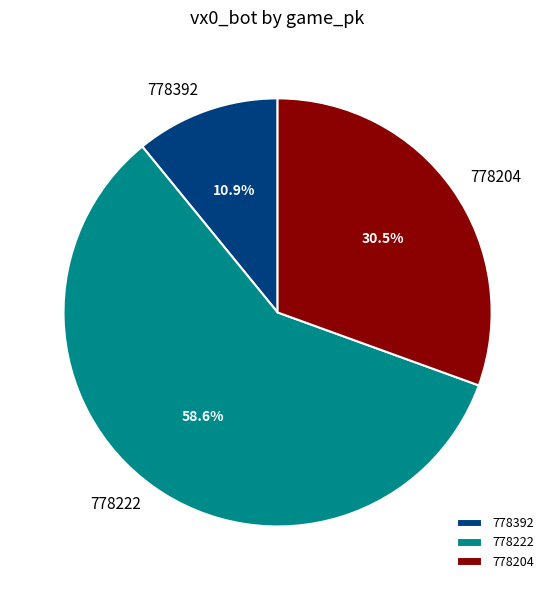

What is the ratio of the value at 778222 to the value at 778204?

1.9